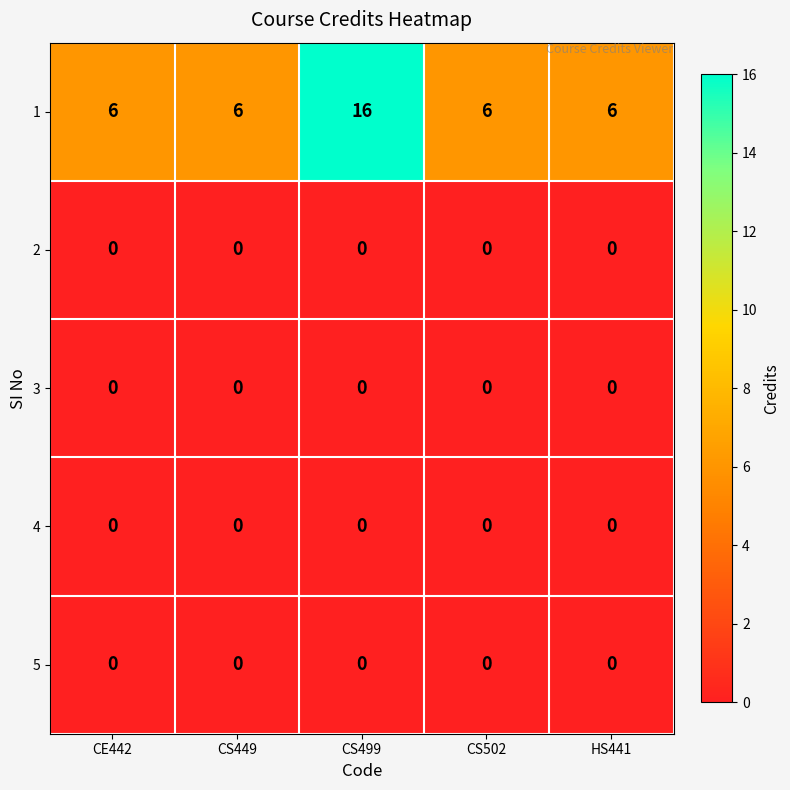

Reading left to right, list all the values displayed in this chart.

1: CE442=6	CS449=6	CS499=16	CS502=6	HS441=6
2: CE442=0	CS449=0	CS499=0	CS502=0	HS441=0
3: CE442=0	CS449=0	CS499=0	CS502=0	HS441=0
4: CE442=0	CS449=0	CS499=0	CS502=0	HS441=0
5: CE442=0	CS449=0	CS499=0	CS502=0	HS441=0